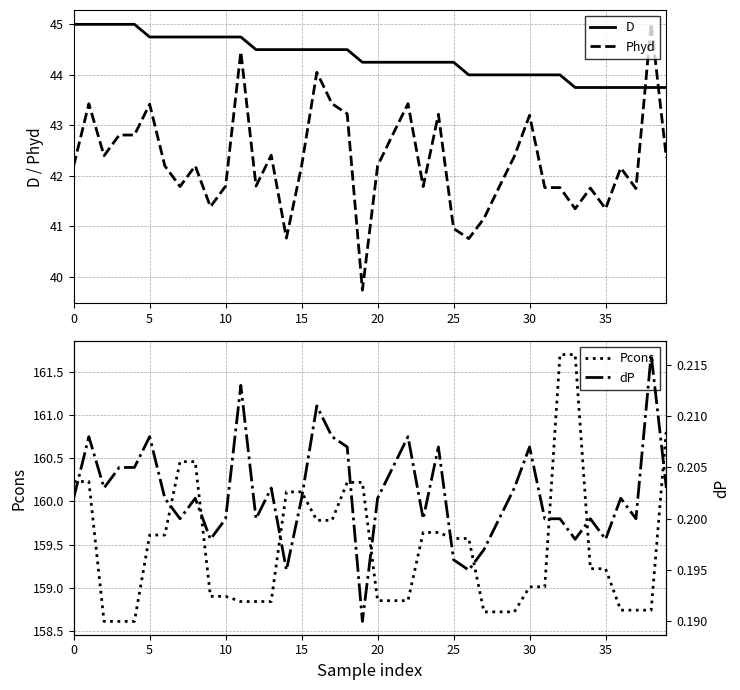

How many lines are shown in the chart?

4